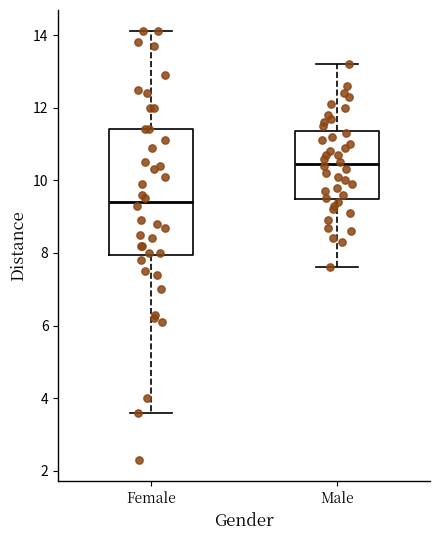

Where is the lower edge of the box for Male on the y-axis? The values are not printed on the chart, so give them approximately, as read against the axis.

9.4